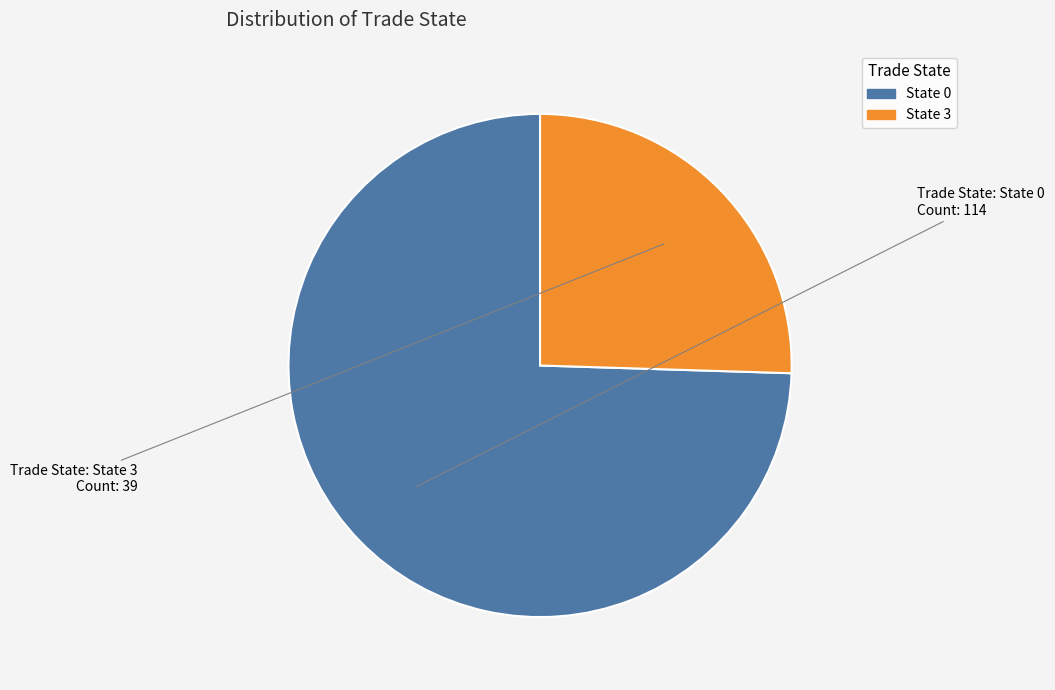

Is there a majority slice in this chart?

Yes